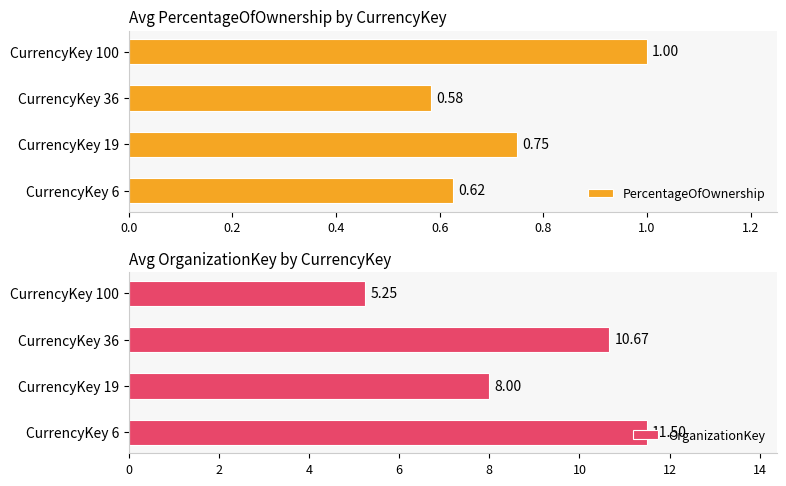

Are the bars grouped side by side (vs. stacked)?

Yes